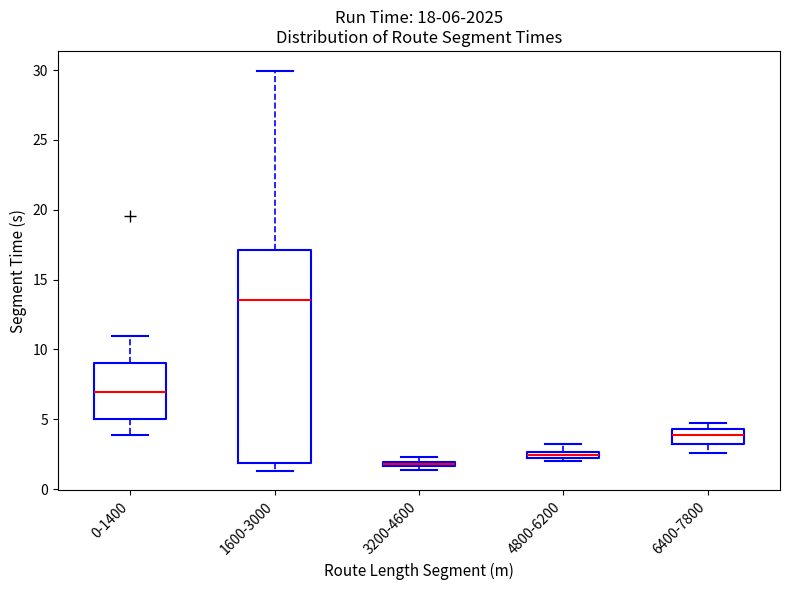

Which box is the tallest, from its lower edge to its upper edge?

1600-3000